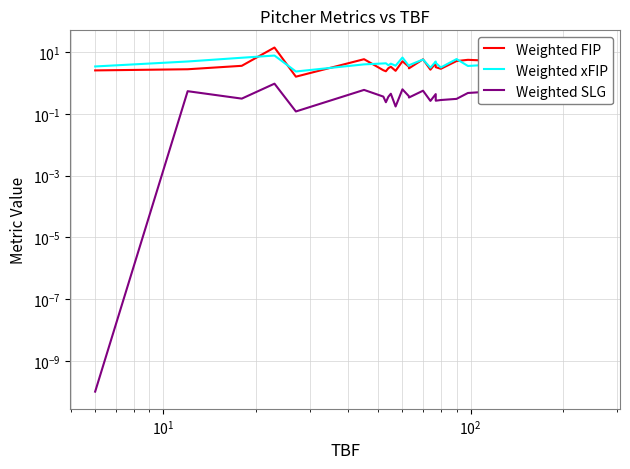

Does the chart display data point markers on the line(s)?

No